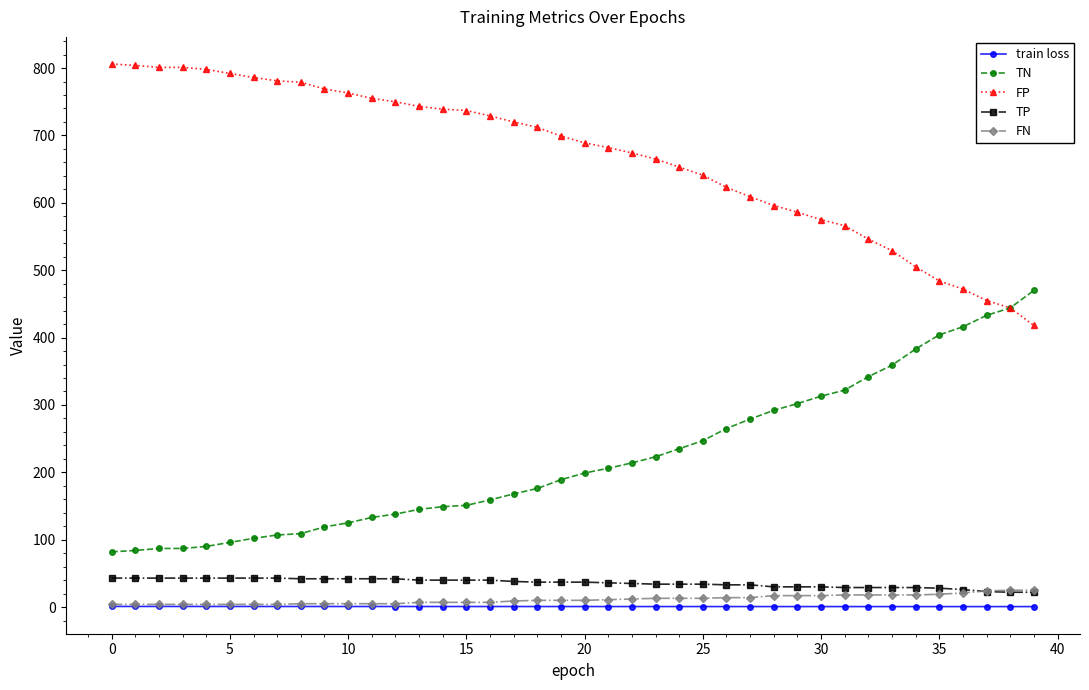

What is the maximum value shown in the chart?

806.0